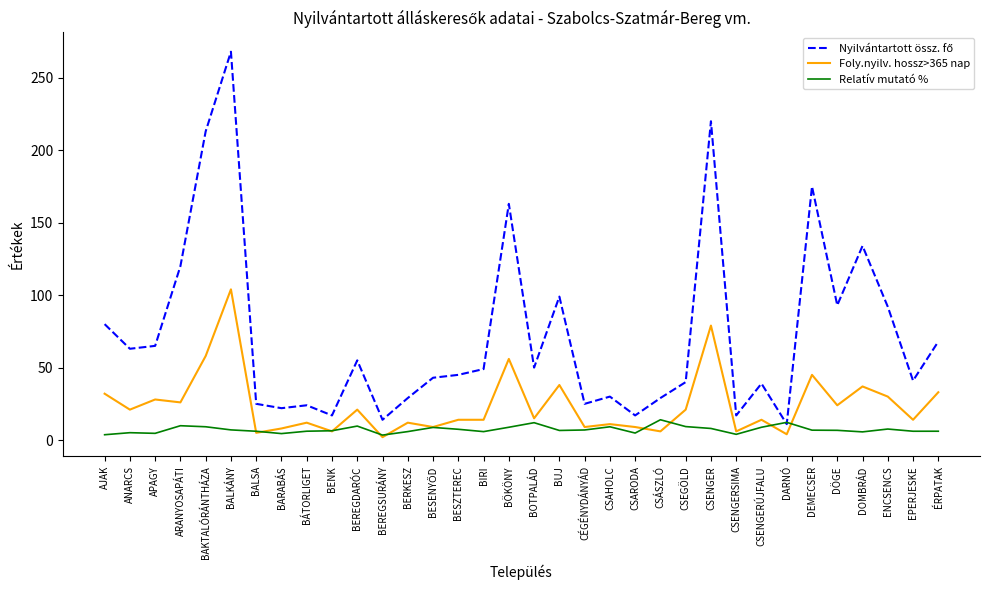

Where does the Foly.nyilv. hossz>365 nap series first go above 15?

AJAK